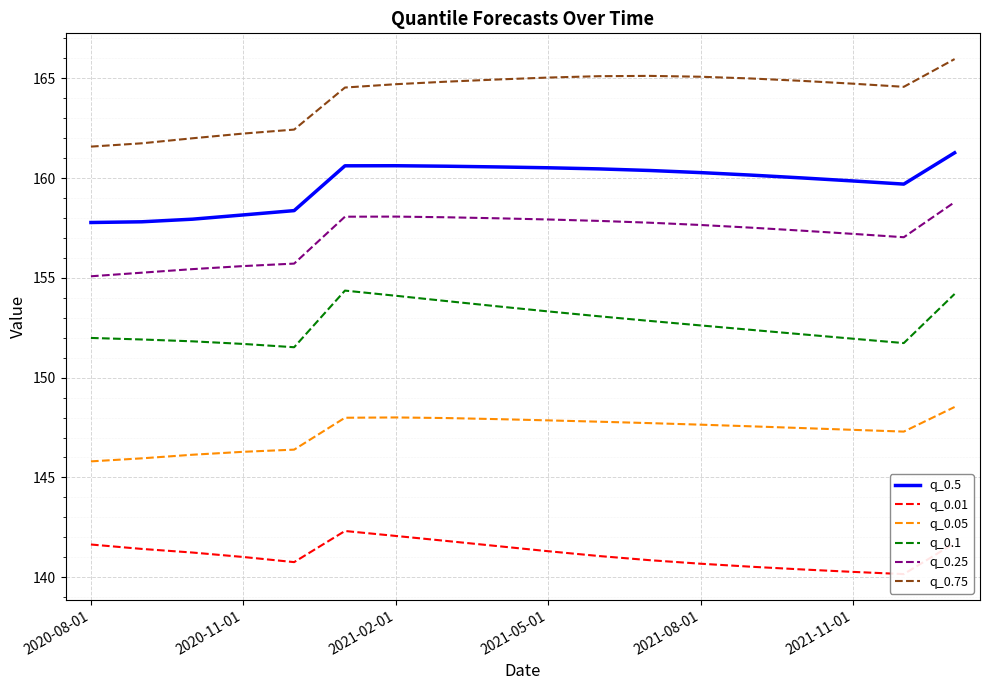

What is the minimum value shown in the chart?

140.2